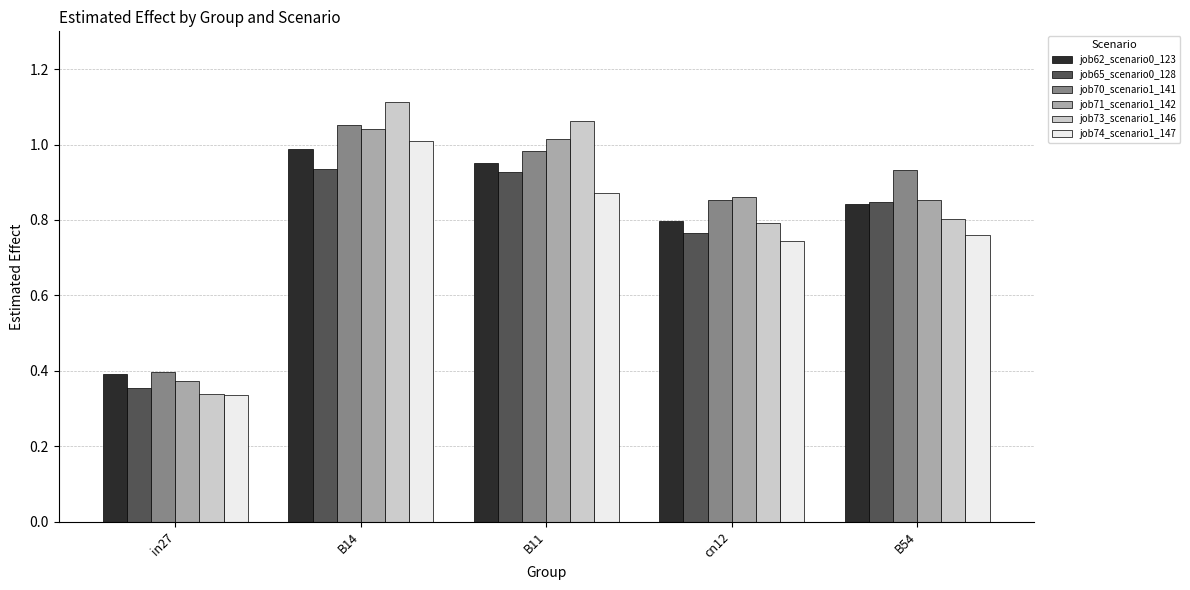

Which category has the lowest value in the job65_scenario0_128 series?

in27